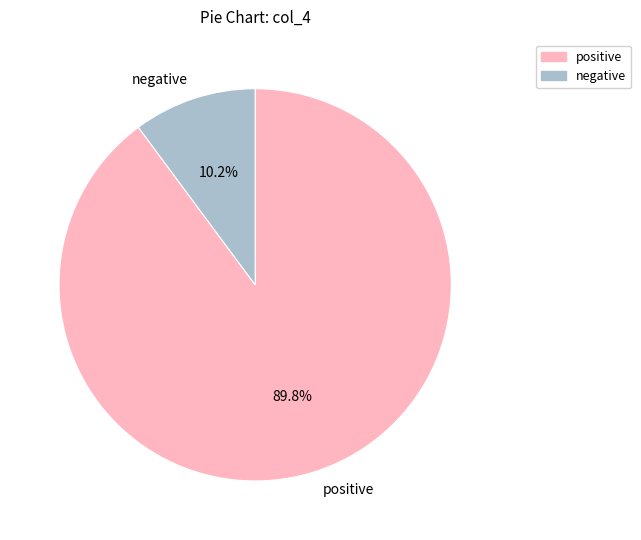

What percentage is NOT represented by negative?

89.8%